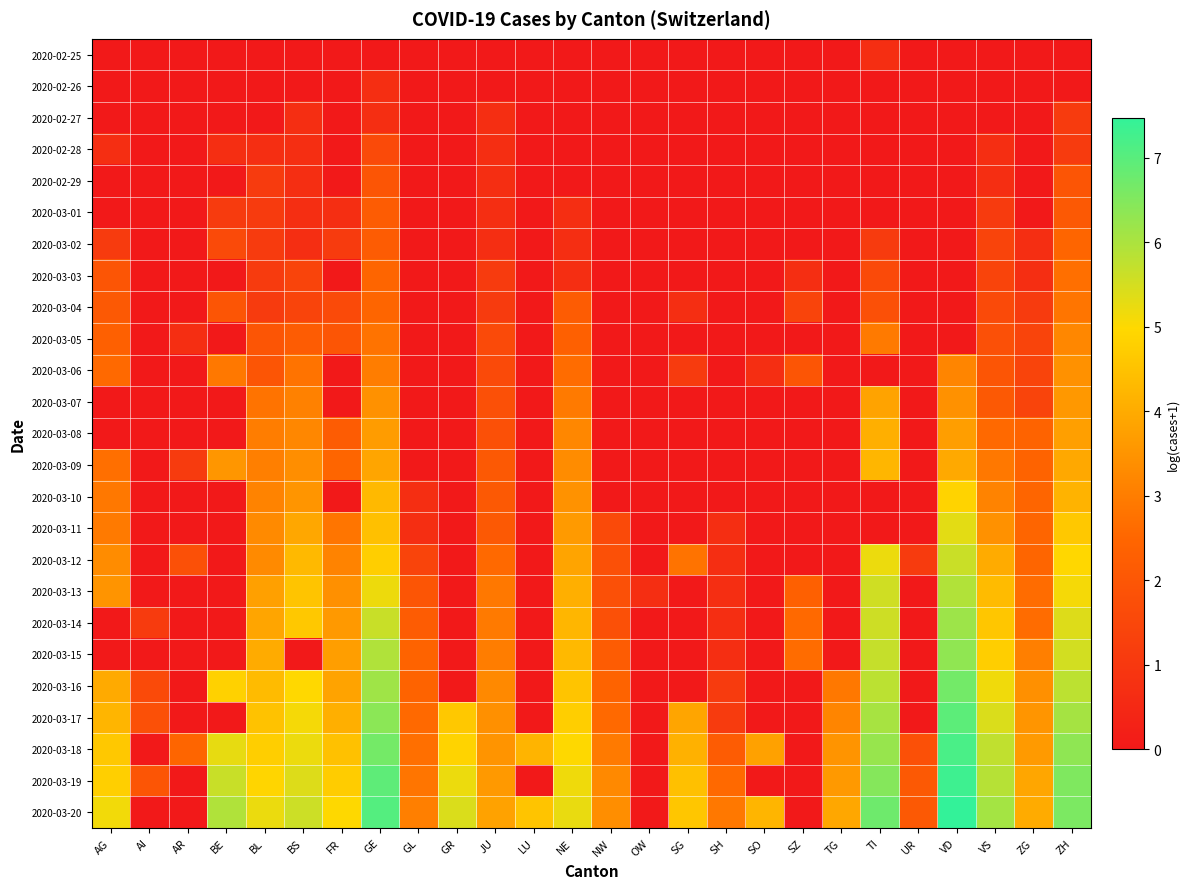

Reading right to left, list all the values displayed in this chart.

2020-02-25: ZH=0.0	ZG=0.0	VS=0.0	VD=0.0	UR=0.0	TI=0.7	TG=0.0	SZ=0.0	SO=0.0	SH=0.0	SG=0.0	OW=0.0	NW=0.0	NE=0.0	LU=0.0	JU=0.0	GR=0.0	GL=0.0	GE=0.0	FR=0.0	BS=0.0	BL=0.0	BE=0.0	AR=0.0	AI=0.0	AG=0.0
2020-02-26: ZH=0.0	ZG=0.0	VS=0.0	VD=0.0	UR=0.0	TI=0.0	TG=0.0	SZ=0.0	SO=0.0	SH=0.0	SG=0.0	OW=0.0	NW=0.0	NE=0.0	LU=0.0	JU=0.0	GR=0.0	GL=0.0	GE=0.7	FR=0.0	BS=0.0	BL=0.0	BE=0.0	AR=0.0	AI=0.0	AG=0.0
2020-02-27: ZH=1.1	ZG=0.0	VS=0.0	VD=0.0	UR=0.0	TI=0.0	TG=0.0	SZ=0.0	SO=0.0	SH=0.0	SG=0.0	OW=0.0	NW=0.0	NE=0.0	LU=0.0	JU=0.7	GR=0.0	GL=0.0	GE=0.7	FR=0.0	BS=0.7	BL=0.0	BE=0.0	AR=0.0	AI=0.0	AG=0.0
2020-02-28: ZH=1.1	ZG=0.0	VS=0.7	VD=0.0	UR=0.0	TI=0.0	TG=0.0	SZ=0.0	SO=0.0	SH=0.0	SG=0.0	OW=0.0	NW=0.0	NE=0.0	LU=0.0	JU=0.7	GR=0.0	GL=0.0	GE=1.6	FR=0.0	BS=0.7	BL=0.7	BE=0.7	AR=0.0	AI=0.0	AG=0.7
2020-02-29: ZH=1.9	ZG=0.0	VS=0.7	VD=0.0	UR=0.0	TI=0.0	TG=0.0	SZ=0.0	SO=0.0	SH=0.0	SG=0.0	OW=0.0	NW=0.0	NE=0.0	LU=0.0	JU=0.7	GR=0.0	GL=0.0	GE=1.9	FR=0.0	BS=0.7	BL=1.1	BE=0.0	AR=0.0	AI=0.0	AG=0.0
2020-03-01: ZH=2.1	ZG=0.0	VS=1.1	VD=0.0	UR=0.0	TI=0.0	TG=0.0	SZ=0.0	SO=0.0	SH=0.0	SG=0.0	OW=0.0	NW=0.0	NE=0.7	LU=0.0	JU=0.7	GR=0.0	GL=0.0	GE=2.2	FR=0.7	BS=0.7	BL=1.1	BE=1.1	AR=0.0	AI=0.0	AG=0.0
2020-03-02: ZH=2.5	ZG=0.7	VS=1.4	VD=0.0	UR=0.0	TI=1.1	TG=0.0	SZ=0.0	SO=0.0	SH=0.0	SG=0.0	OW=0.0	NW=0.0	NE=0.7	LU=0.0	JU=0.7	GR=0.0	GL=0.0	GE=2.2	FR=1.1	BS=0.7	BL=1.1	BE=1.6	AR=0.0	AI=0.0	AG=1.1
2020-03-03: ZH=2.7	ZG=0.7	VS=1.4	VD=0.0	UR=0.0	TI=1.6	TG=0.0	SZ=0.7	SO=0.0	SH=0.0	SG=0.0	OW=0.0	NW=0.0	NE=0.7	LU=0.0	JU=1.1	GR=0.0	GL=0.0	GE=2.5	FR=0.0	BS=1.4	BL=1.1	BE=0.0	AR=0.0	AI=0.0	AG=1.9
2020-03-04: ZH=2.8	ZG=1.1	VS=1.6	VD=0.0	UR=0.0	TI=1.8	TG=0.0	SZ=1.4	SO=0.0	SH=0.0	SG=0.7	OW=0.0	NW=0.0	NE=2.2	LU=0.0	JU=1.1	GR=0.0	GL=0.0	GE=2.5	FR=1.6	BS=1.4	BL=1.1	BE=1.9	AR=0.0	AI=0.0	AG=2.1
2020-03-05: ZH=3.2	ZG=1.4	VS=1.8	VD=0.0	UR=0.0	TI=2.9	TG=0.0	SZ=0.0	SO=0.0	SH=0.0	SG=0.0	OW=0.0	NW=0.0	NE=2.3	LU=0.0	JU=1.6	GR=0.0	GL=0.0	GE=2.8	FR=1.9	BS=2.2	BL=1.9	BE=0.0	AR=0.7	AI=0.0	AG=2.3
2020-03-06: ZH=3.4	ZG=1.4	VS=1.9	VD=3.2	UR=0.0	TI=0.0	TG=0.0	SZ=1.9	SO=0.7	SH=0.0	SG=1.1	OW=0.0	NW=0.0	NE=2.6	LU=0.0	JU=1.6	GR=0.0	GL=0.0	GE=3.0	FR=0.0	BS=2.8	BL=1.9	BE=2.9	AR=0.0	AI=0.0	AG=2.6
2020-03-07: ZH=3.6	ZG=1.4	VS=2.1	VD=3.4	UR=0.0	TI=3.8	TG=0.0	SZ=0.0	SO=0.0	SH=0.0	SG=0.0	OW=0.0	NW=0.0	NE=2.9	LU=0.0	JU=1.8	GR=0.0	GL=0.0	GE=3.4	FR=0.0	BS=3.1	BL=2.8	BE=0.0	AR=0.0	AI=0.0	AG=0.0
2020-03-08: ZH=3.7	ZG=2.4	VS=2.6	VD=3.7	UR=0.0	TI=4.1	TG=0.0	SZ=0.0	SO=0.0	SH=0.0	SG=0.0	OW=0.0	NW=0.0	NE=3.2	LU=0.0	JU=1.8	GR=0.0	GL=0.0	GE=3.7	FR=2.2	BS=3.2	BL=3.0	BE=0.0	AR=0.0	AI=0.0	AG=0.0
2020-03-09: ZH=3.9	ZG=2.4	VS=2.9	VD=4.0	UR=0.0	TI=4.2	TG=0.0	SZ=0.0	SO=0.0	SH=0.0	SG=0.0	OW=0.0	NW=0.0	NE=3.3	LU=0.0	JU=2.1	GR=0.0	GL=0.0	GE=3.9	FR=2.5	BS=3.4	BL=3.0	BE=3.6	AR=1.1	AI=0.0	AG=2.7
2020-03-10: ZH=4.2	ZG=2.5	VS=3.1	VD=4.9	UR=0.0	TI=0.0	TG=0.0	SZ=0.0	SO=0.0	SH=0.0	SG=0.0	OW=0.0	NW=0.0	NE=3.5	LU=0.0	JU=2.1	GR=0.0	GL=0.7	GE=4.3	FR=0.0	BS=3.5	BL=3.1	BE=0.0	AR=0.0	AI=0.0	AG=2.9
2020-03-11: ZH=4.6	ZG=2.5	VS=3.4	VD=5.3	UR=0.0	TI=0.0	TG=0.0	SZ=0.0	SO=0.0	SH=0.7	SG=0.0	OW=0.0	NW=1.6	NE=3.6	LU=0.0	JU=2.1	GR=0.0	GL=0.7	GE=4.4	FR=2.8	BS=3.9	BL=3.3	BE=0.0	AR=0.0	AI=0.0	AG=2.9
2020-03-12: ZH=5.0	ZG=2.5	VS=4.0	VD=5.6	UR=1.1	TI=5.2	TG=0.0	SZ=0.0	SO=0.0	SH=0.7	SG=2.8	OW=0.0	NW=1.8	NE=3.9	LU=0.0	JU=2.6	GR=0.0	GL=1.4	GE=4.7	FR=3.1	BS=4.3	BL=3.3	BE=0.0	AR=1.8	AI=0.0	AG=3.3
2020-03-13: ZH=5.1	ZG=2.6	VS=4.3	VD=5.9	UR=0.0	TI=5.6	TG=0.0	SZ=2.3	SO=0.0	SH=0.7	SG=0.0	OW=0.7	NW=1.8	NE=4.1	LU=0.0	JU=2.9	GR=0.0	GL=1.9	GE=5.2	FR=3.4	BS=4.5	BL=3.8	BE=0.0	AR=0.0	AI=0.0	AG=3.5
2020-03-14: ZH=5.4	ZG=2.6	VS=4.6	VD=6.2	UR=0.0	TI=5.6	TG=0.0	SZ=2.6	SO=0.0	SH=0.7	SG=0.0	OW=0.0	NW=1.8	NE=4.2	LU=0.0	JU=2.9	GR=0.0	GL=2.2	GE=5.6	FR=3.6	BS=4.6	BL=3.9	BE=0.0	AR=0.0	AI=1.1	AG=0.0
2020-03-15: ZH=5.5	ZG=3.0	VS=4.8	VD=6.3	UR=0.0	TI=5.7	TG=0.0	SZ=2.6	SO=0.0	SH=0.7	SG=0.0	OW=0.0	NW=2.2	NE=4.3	LU=0.0	JU=3.0	GR=0.0	GL=2.4	GE=5.9	FR=3.7	BS=0.0	BL=4.0	BE=0.0	AR=0.0	AI=0.0	AG=0.0
2020-03-16: ZH=5.8	ZG=3.4	VS=5.2	VD=6.7	UR=0.0	TI=5.8	TG=2.9	SZ=0.0	SO=0.0	SH=1.1	SG=0.0	OW=0.0	NW=2.4	NE=4.5	LU=0.0	JU=3.3	GR=0.0	GL=2.4	GE=6.1	FR=3.8	BS=5.0	BL=4.3	BE=4.8	AR=0.0	AI=1.6	AG=4.0
2020-03-17: ZH=6.1	ZG=3.5	VS=5.4	VD=6.9	UR=0.0	TI=6.0	TG=3.2	SZ=0.0	SO=0.0	SH=1.1	SG=3.9	OW=0.0	NW=2.6	NE=4.7	LU=0.0	JU=3.4	GR=4.6	GL=2.6	GE=6.4	FR=4.1	BS=5.1	BL=4.5	BE=0.0	AR=0.0	AI=1.8	AG=4.2
2020-03-18: ZH=6.3	ZG=3.6	VS=5.7	VD=7.2	UR=1.8	TI=6.2	TG=3.5	SZ=0.0	SO=3.8	SH=2.2	SG=4.1	OW=0.0	NW=2.9	NE=5.0	LU=4.2	JU=3.5	GR=4.9	GL=2.7	GE=6.7	FR=4.5	BS=5.2	BL=4.8	BE=5.3	AR=2.5	AI=0.0	AG=4.6
2020-03-19: ZH=6.5	ZG=3.9	VS=5.9	VD=7.3	UR=2.1	TI=6.5	TG=3.6	SZ=0.0	SO=0.0	SH=2.6	SG=4.5	OW=0.0	NW=3.3	NE=5.2	LU=0.0	JU=3.6	GR=5.2	GL=2.8	GE=6.9	FR=4.7	BS=5.4	BL=4.9	BE=5.6	AR=0.0	AI=1.9	AG=4.8
2020-03-20: ZH=6.6	ZG=4.0	VS=6.1	VD=7.5	UR=2.1	TI=6.7	TG=3.9	SZ=0.0	SO=4.2	SH=2.9	SG=4.6	OW=0.0	NW=3.4	NE=5.2	LU=4.5	JU=3.8	GR=5.4	GL=3.0	GE=7.0	FR=5.0	BS=5.6	BL=5.2	BE=5.9	AR=0.0	AI=0.0	AG=5.1